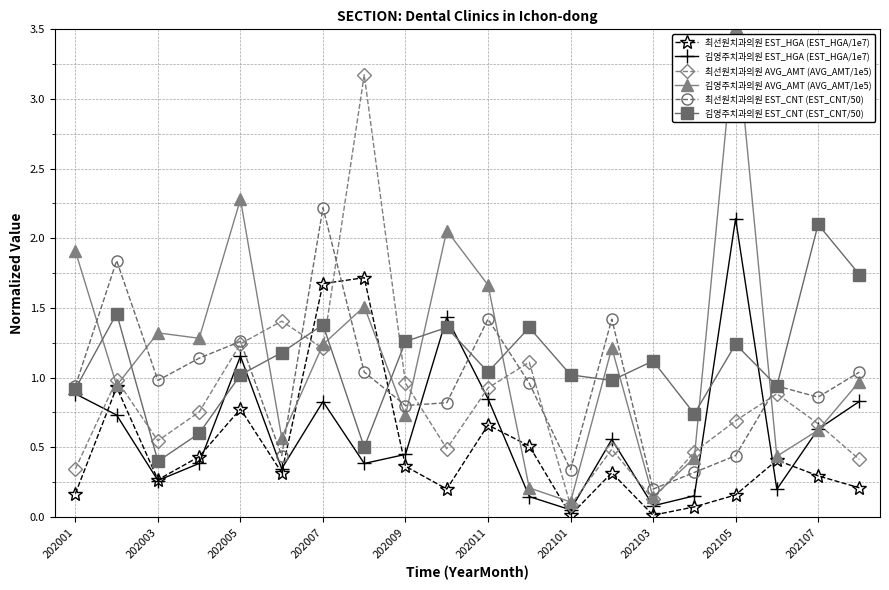

After their last crossing, which series has the higher values: 최선원치과의원 EST_CNT (EST_CNT/50) or 김영주치과의원 AVG_AMT (AVG_AMT/1e5)?

최선원치과의원 EST_CNT (EST_CNT/50)